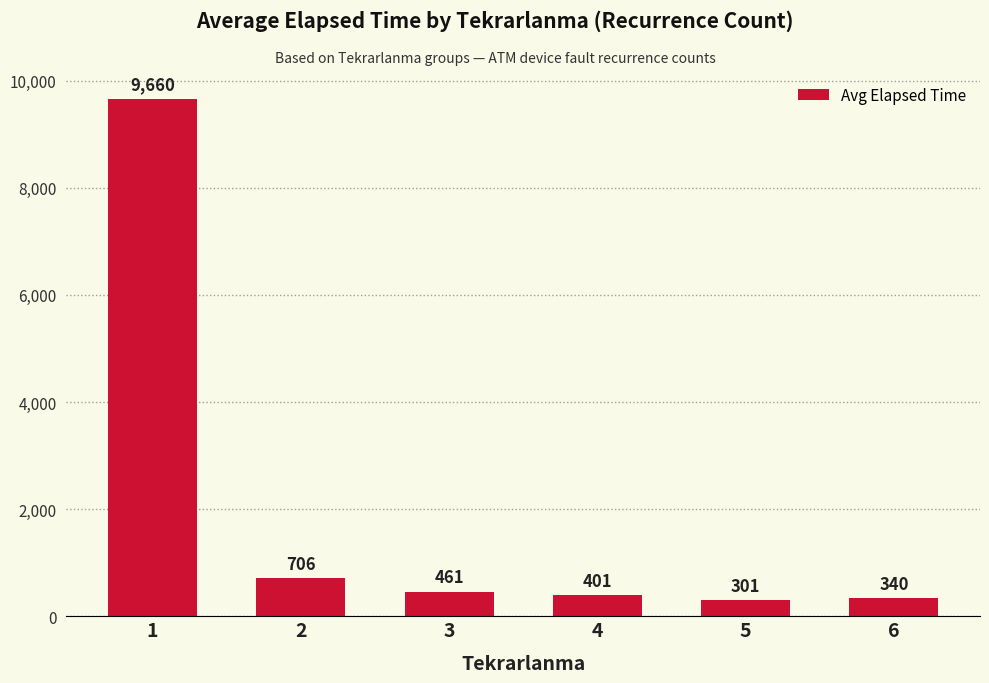

List the labels in order of value, smallest first.

5, 6, 4, 3, 2, 1